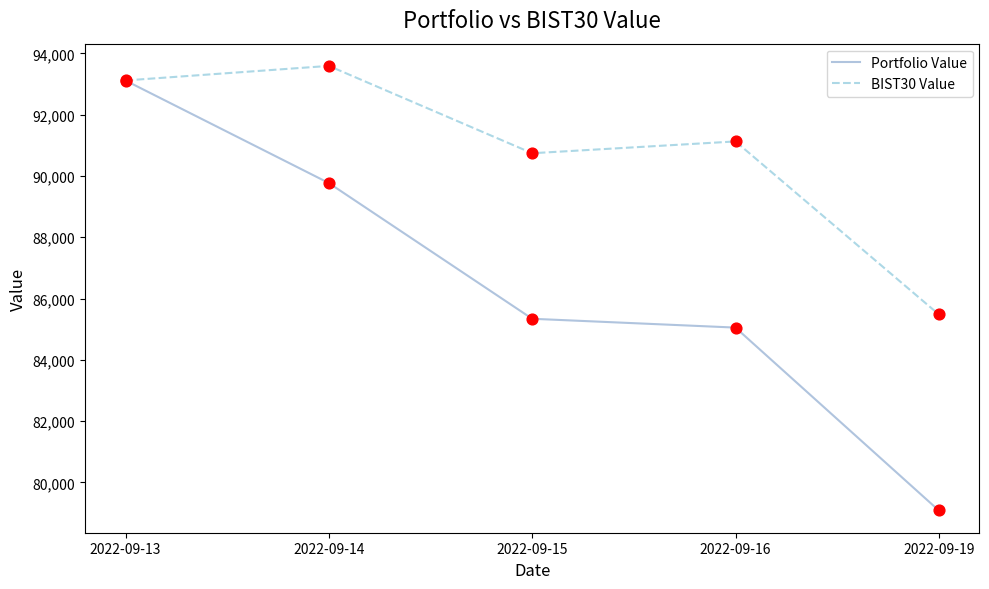

Is the value of BIST30 Value at 2022-09-15 greater than the value of Portfolio Value at 2022-09-19?

Yes